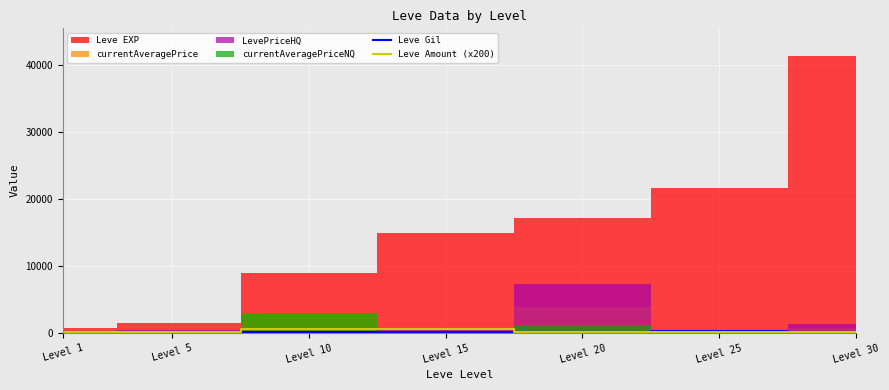

Between which two adjacent categories do Leve Amount (x200) and Leve Gil first intersect?

Level 20 and Level 25